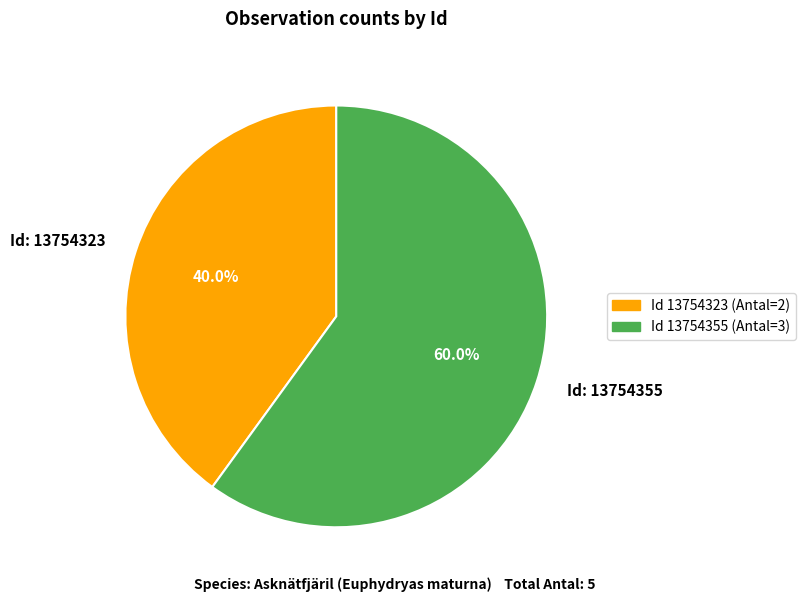

What is the total percentage of Id: 13754355 and Id: 13754323?

100.0%